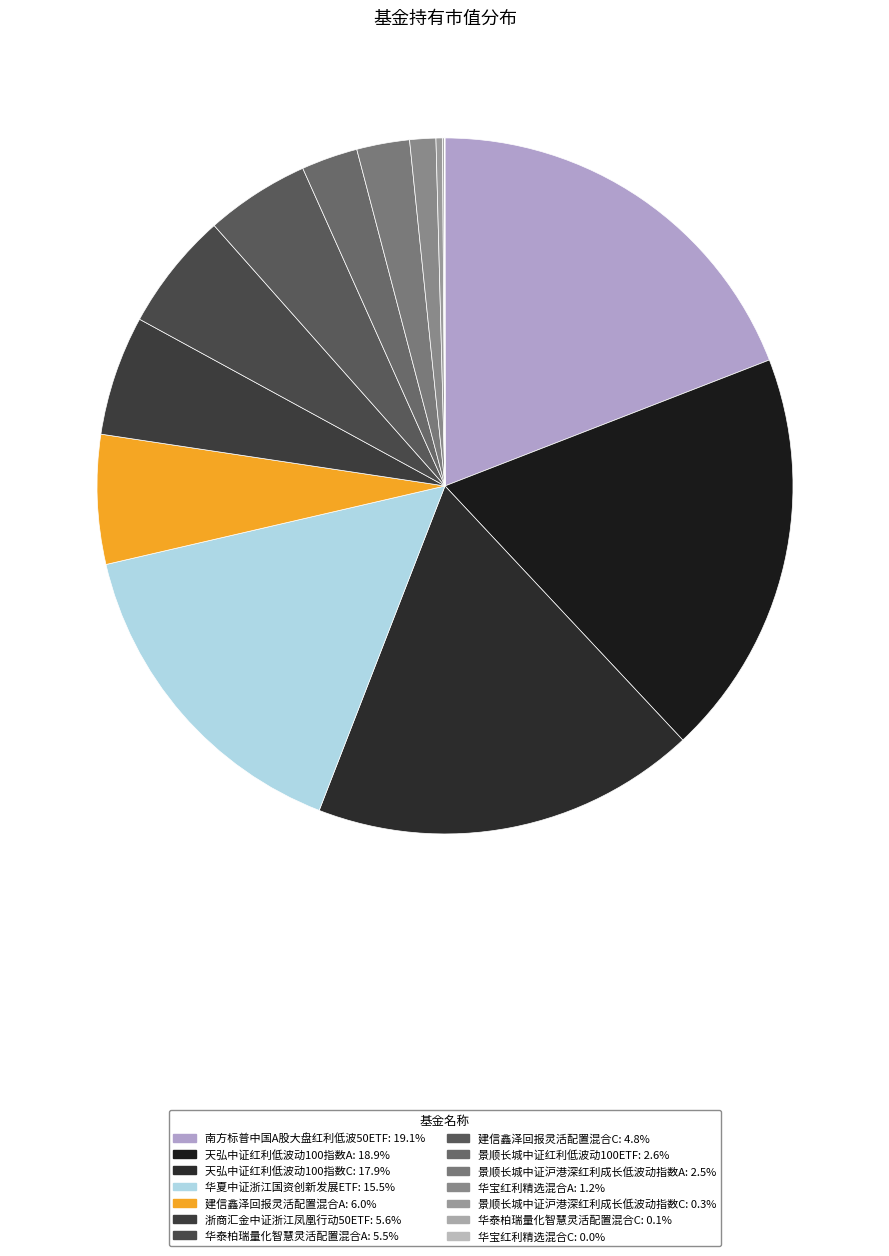

Between 天弘中证红利低波动100指数A and 景顺长城中证红利低波动100ETF, which is larger?

天弘中证红利低波动100指数A